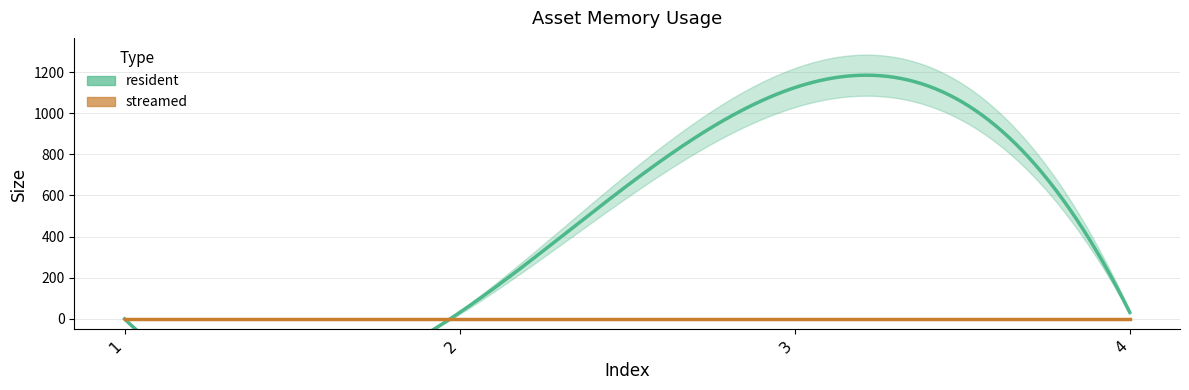

Reading left to right, extract all data points from this chart.

resident: 0	31	1124	32
streamed: 0	0	0	0